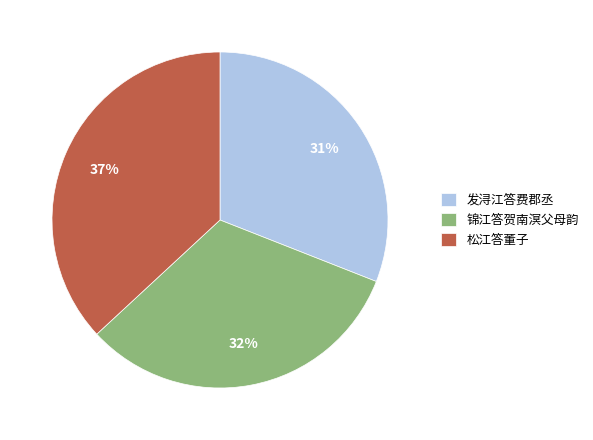

To the nearest percent, what is the difference between the 松江答董子 and 锦江答贺南溟父母韵 slice percentages?

5%